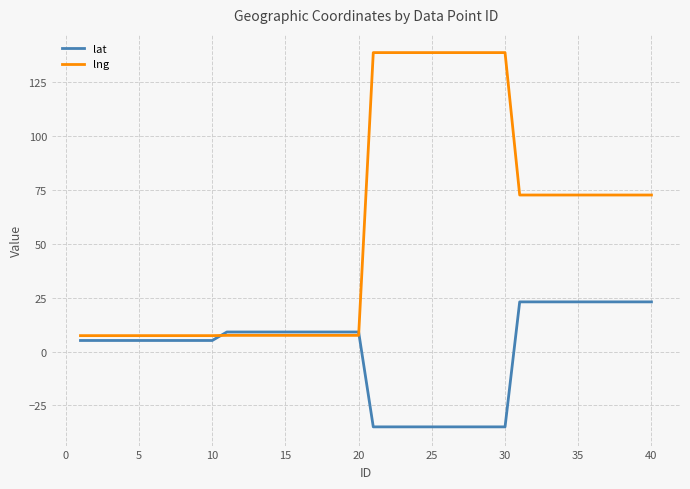

What is the greatest value displayed?

138.6